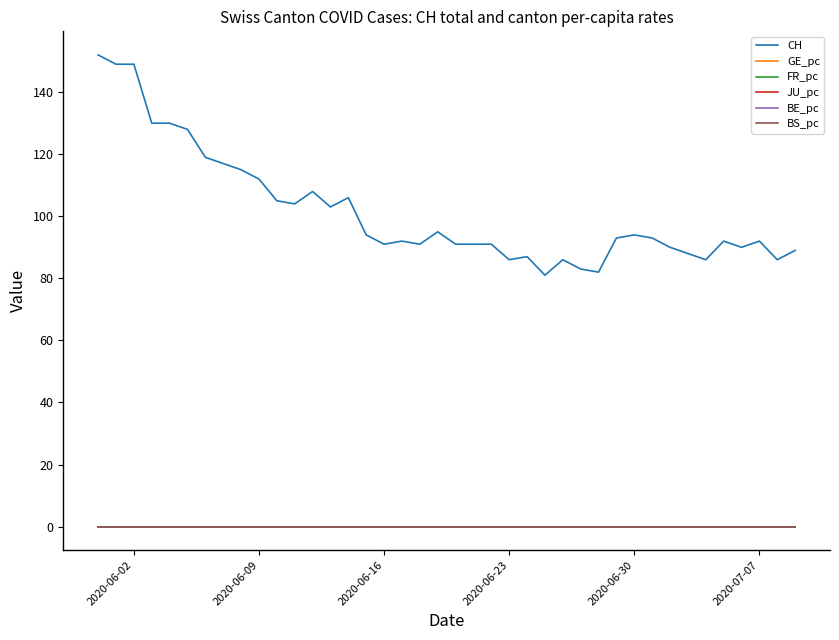

At how many categories does at least one series exceed 24?

40